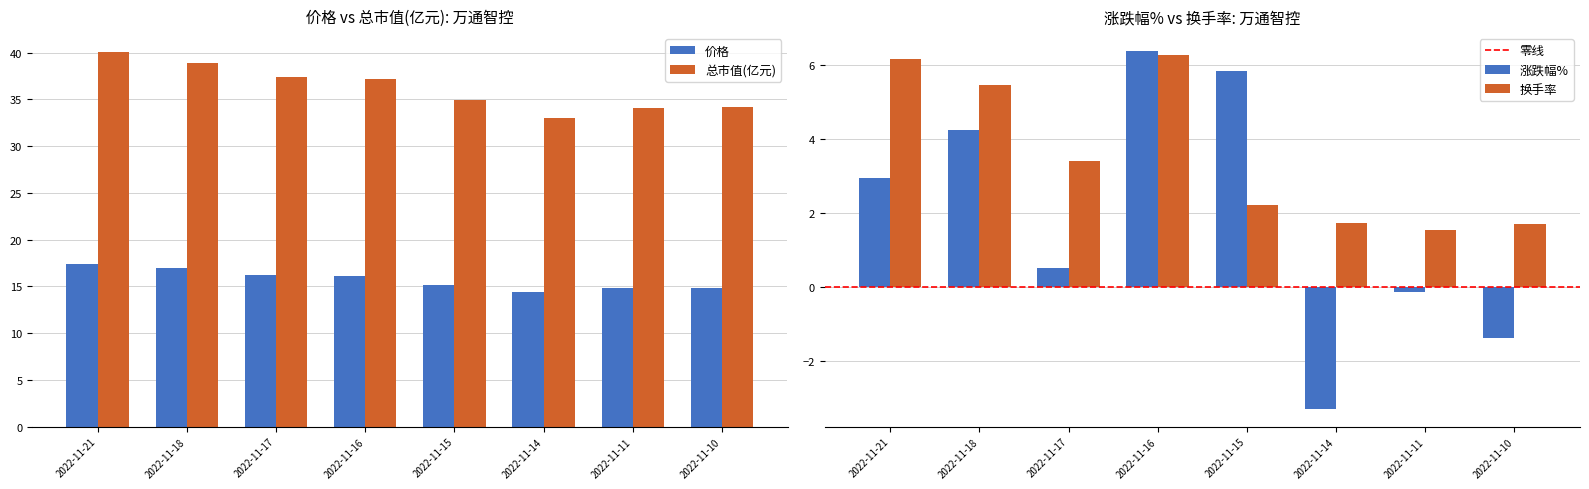

Reading left to right, transcribe all the data shown in this chart.

价格: 2022-11-21=17.4	2022-11-18=16.9	2022-11-17=16.2	2022-11-16=16.2	2022-11-15=15.2	2022-11-14=14.3	2022-11-11=14.8	2022-11-10=14.9
涨跌幅%: 2022-11-21=3.0	2022-11-18=4.2	2022-11-17=0.5	2022-11-16=6.4	2022-11-15=5.8	2022-11-14=-3.3	2022-11-11=-0.1	2022-11-10=-1.4
总市值(亿元): 2022-11-21=40.1	2022-11-18=38.9	2022-11-17=37.4	2022-11-16=37.2	2022-11-15=34.9	2022-11-14=33.0	2022-11-11=34.1	2022-11-10=34.2
换手率: 2022-11-21=6.2	2022-11-18=5.5	2022-11-17=3.4	2022-11-16=6.3	2022-11-15=2.2	2022-11-14=1.7	2022-11-11=1.5	2022-11-10=1.7